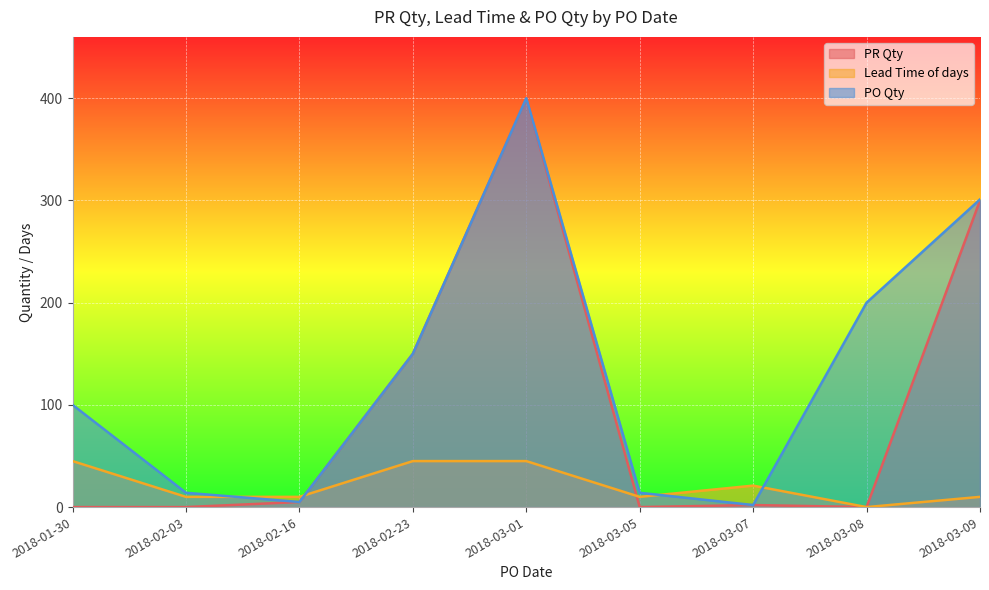

What is the maximum value shown in the chart?

400